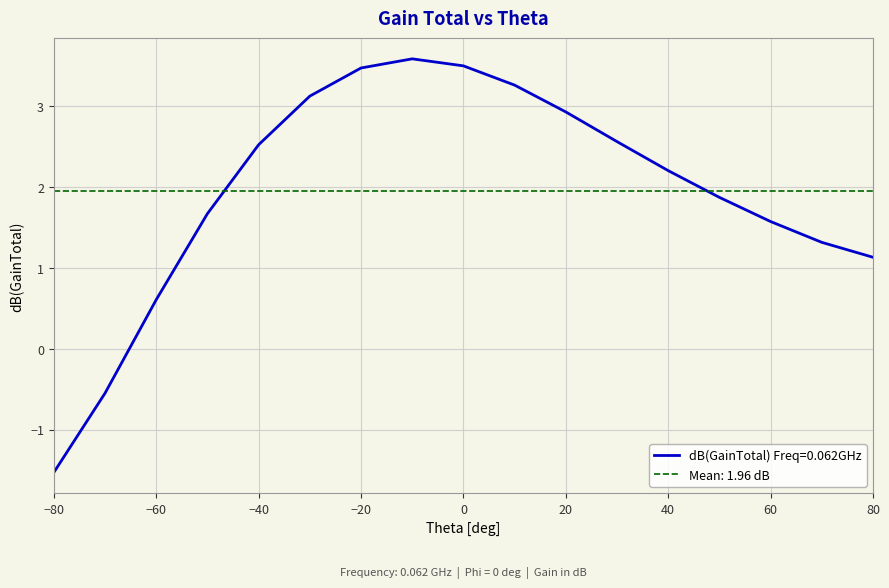

Is it true that the value at 80 is 1.1?

True